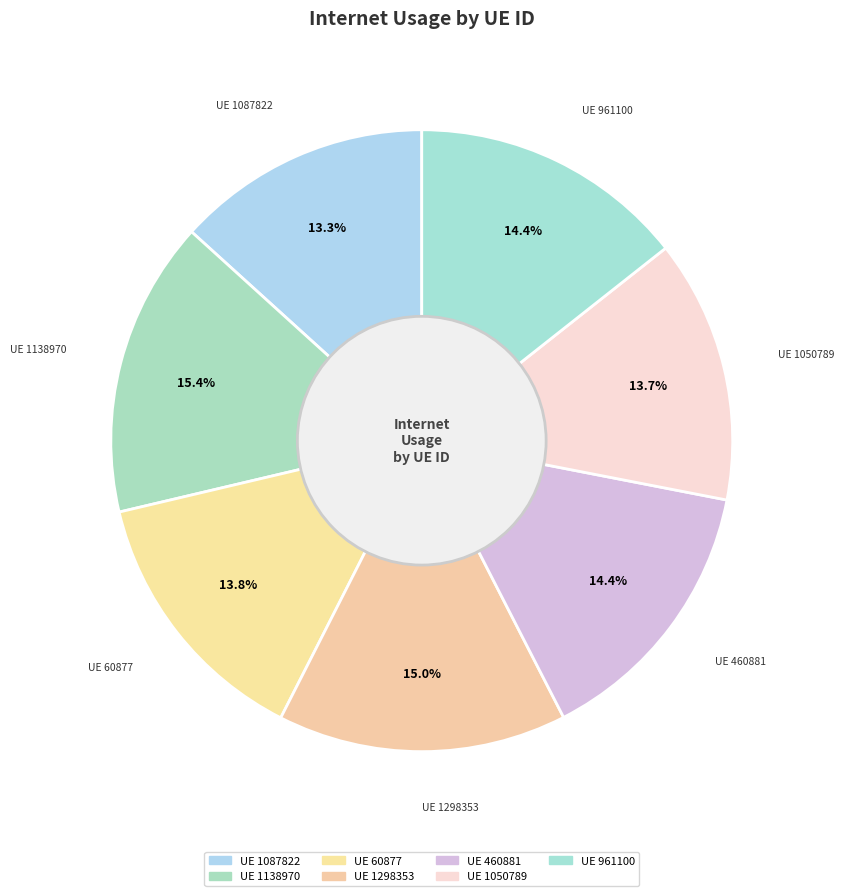

How many segments does this pie chart have?

7